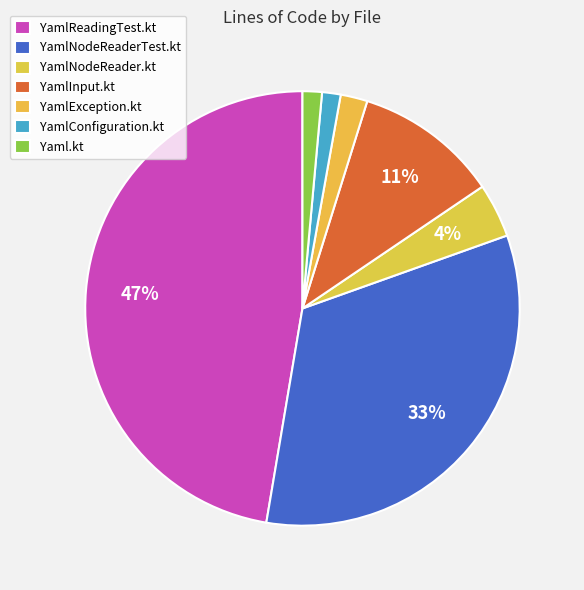

How many segments does this pie chart have?

7